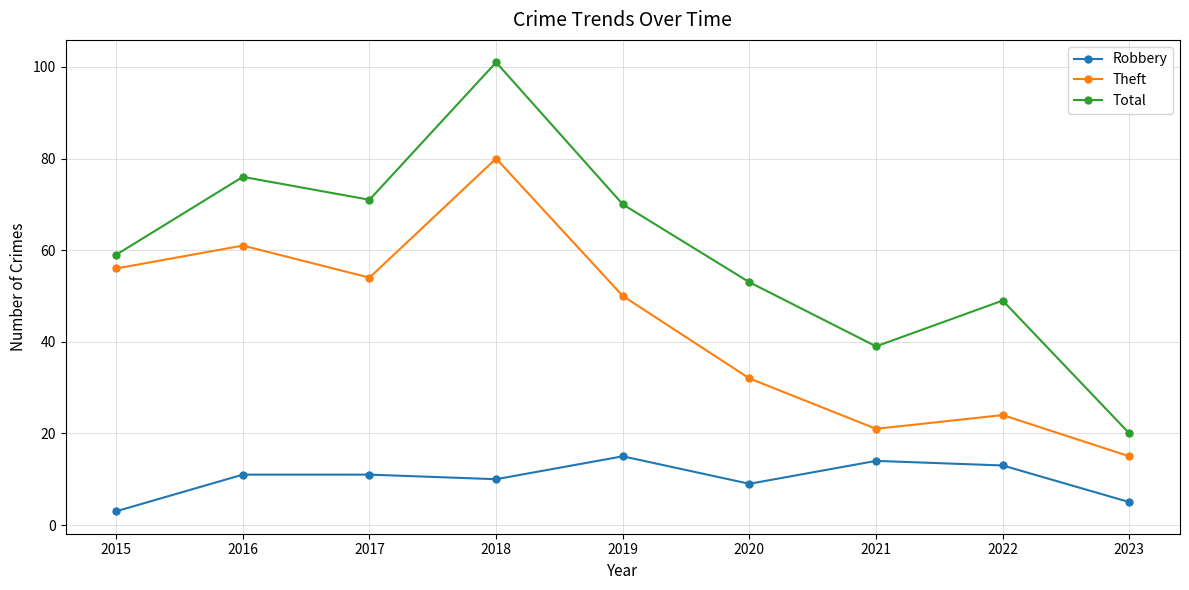

True or false: Theft has a value of 21 at 2021.

True